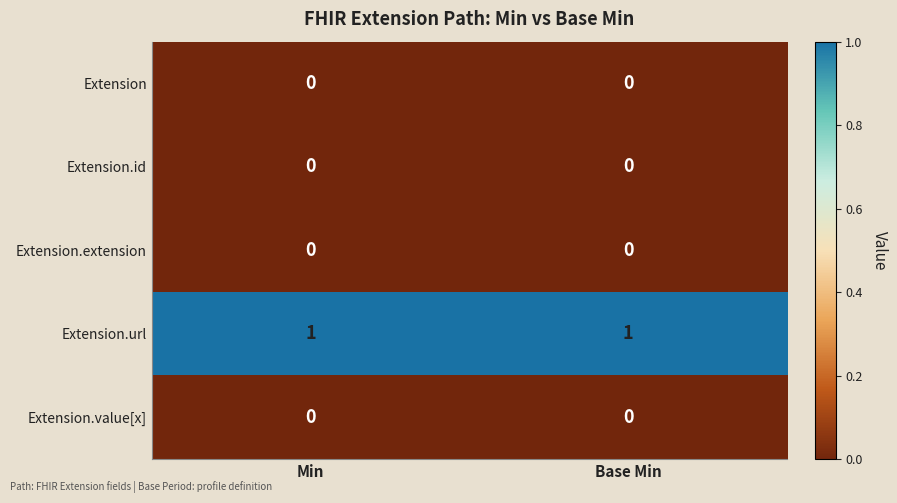

Is it true that Extension.url equals 2 at Min?

False